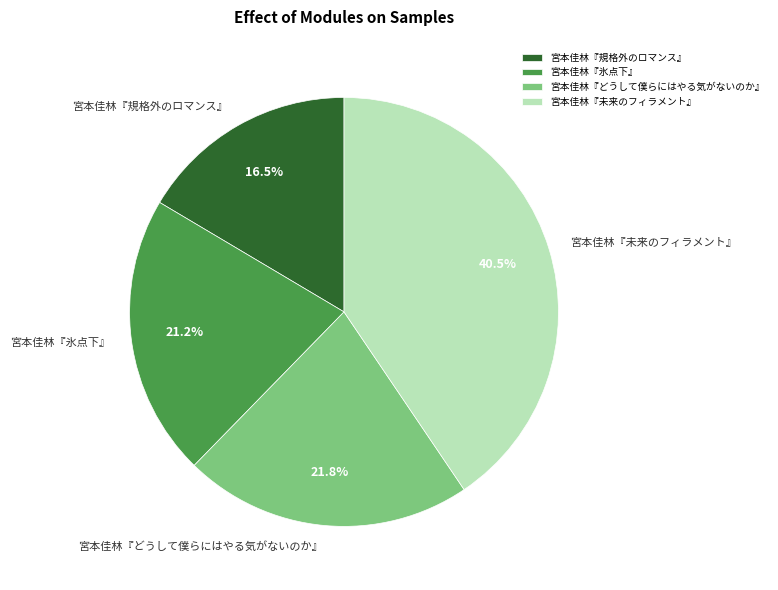

Between 宮本佳林『どうして僕らにはやる気がないのか』 and 宮本佳林『規格外のロマンス』, which is larger?

宮本佳林『どうして僕らにはやる気がないのか』